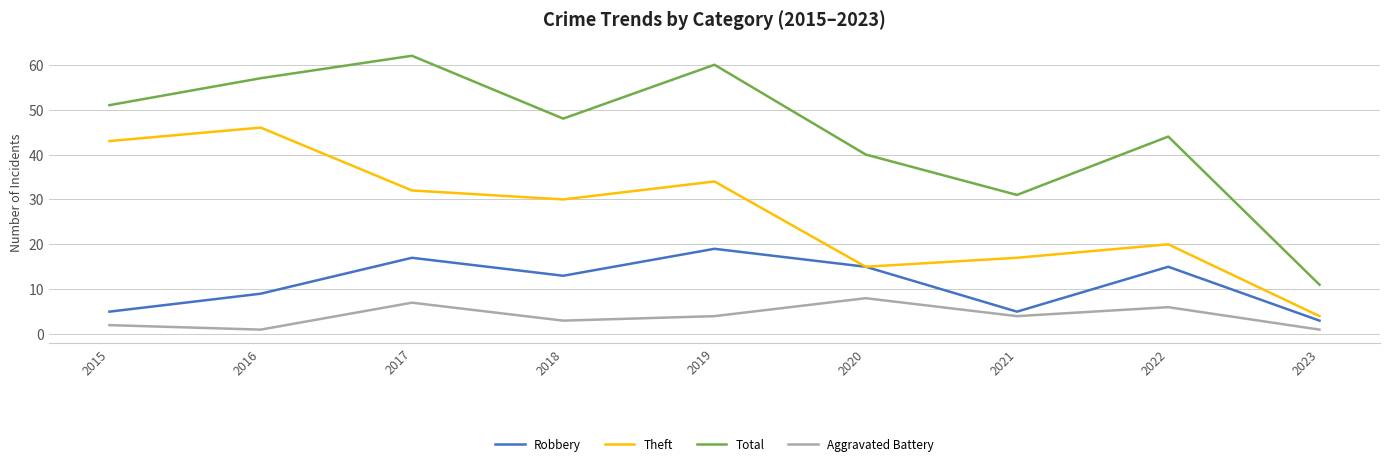

Rank the series by their maximum value, from highest to lowest.

Total, Theft, Robbery, Aggravated Battery